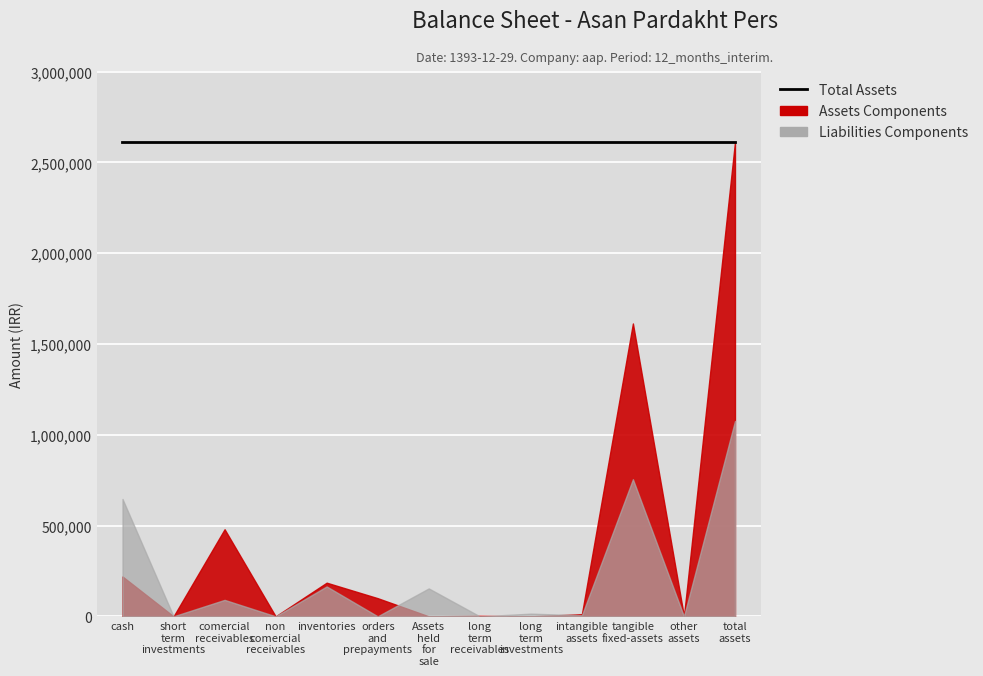

What is the total value across all series at total_assets?

3667030